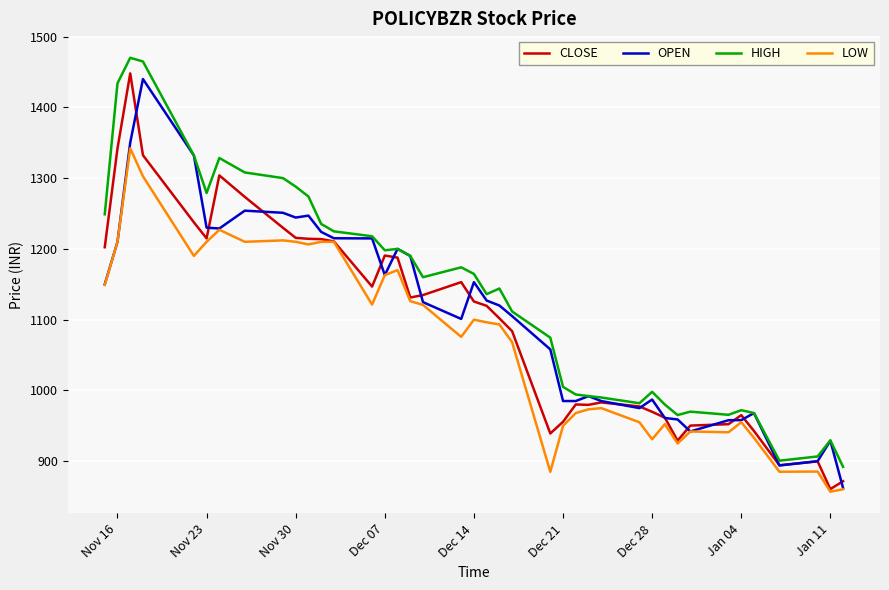

What is the minimum value for OPEN?

862.0